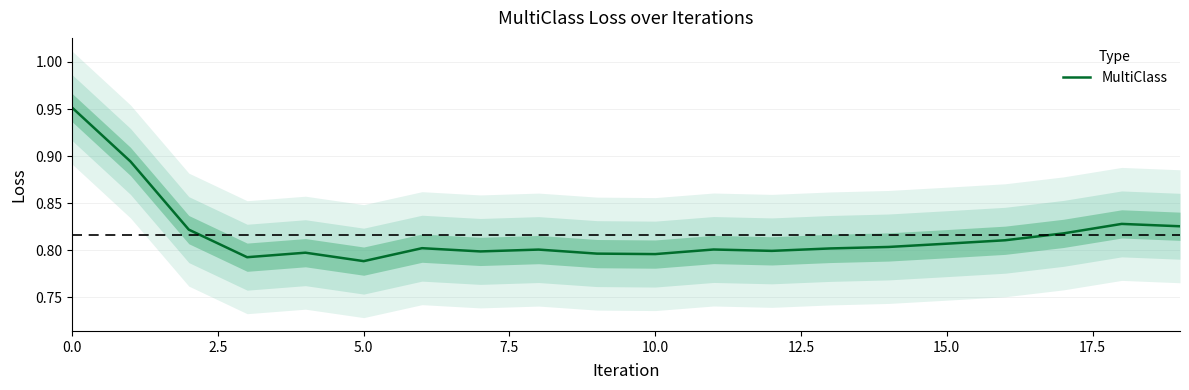

True or false: the data shows 0.2 at 10.0.

False